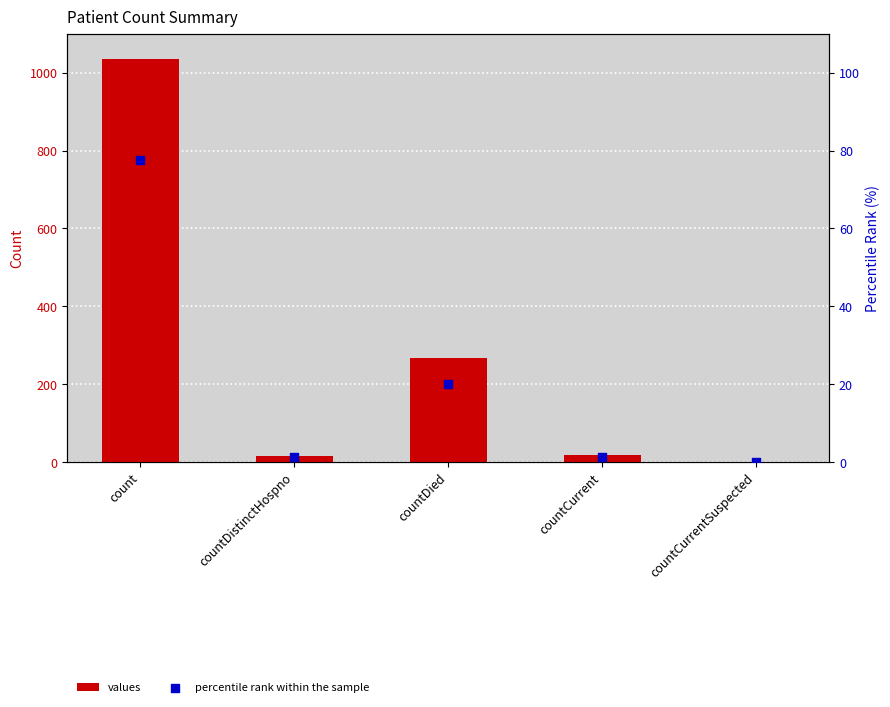

Is the value of percentile rank within the sample at countCurrent greater than the value of values at countDied?

No